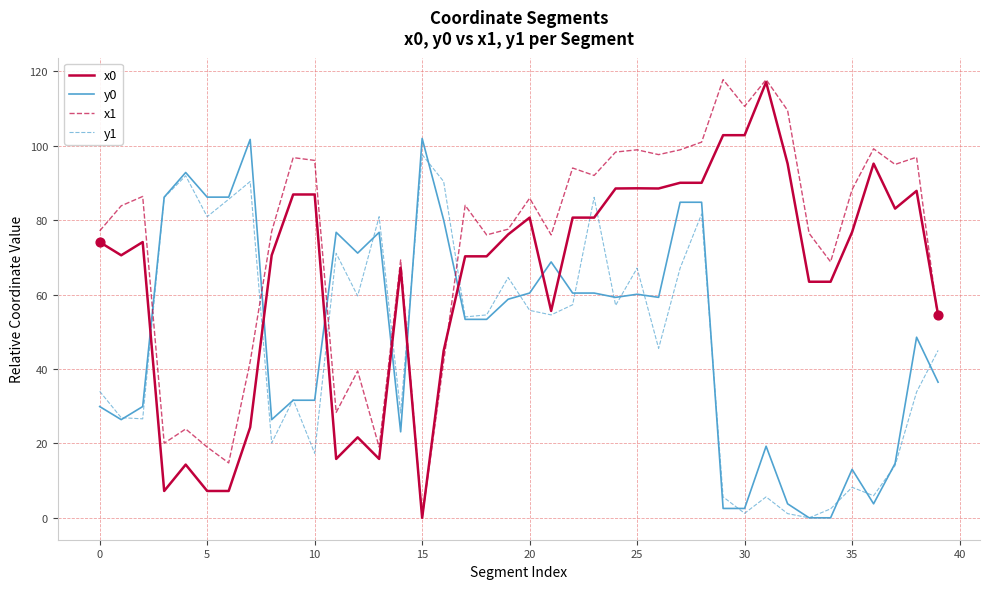

True or false: x0 and y0 intersect in this chart.

True